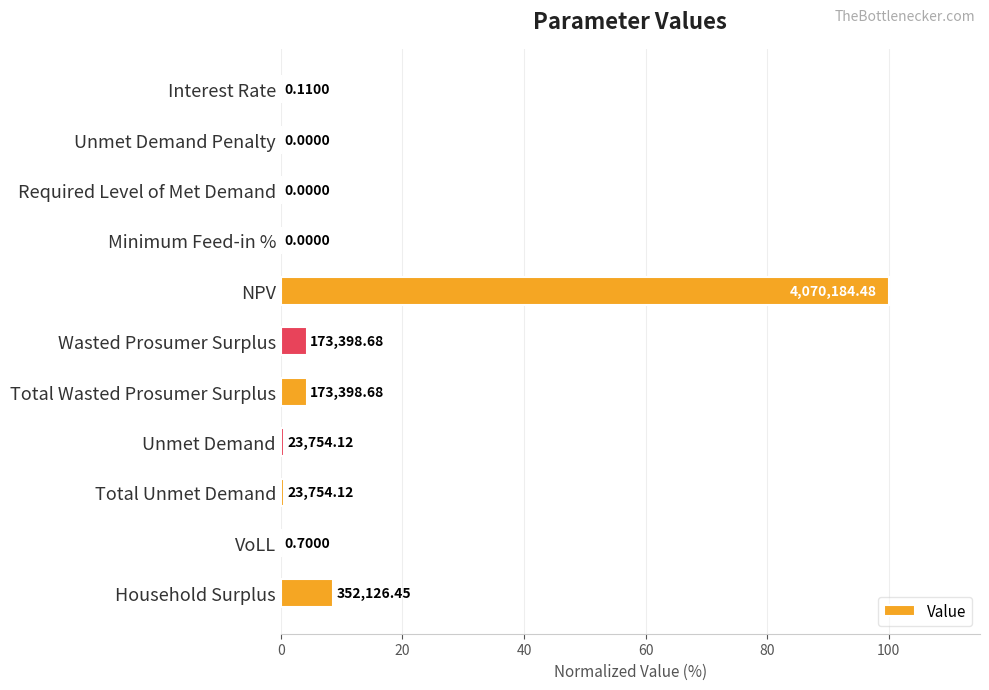

What is the difference between the maximum and minimum values?

100.0